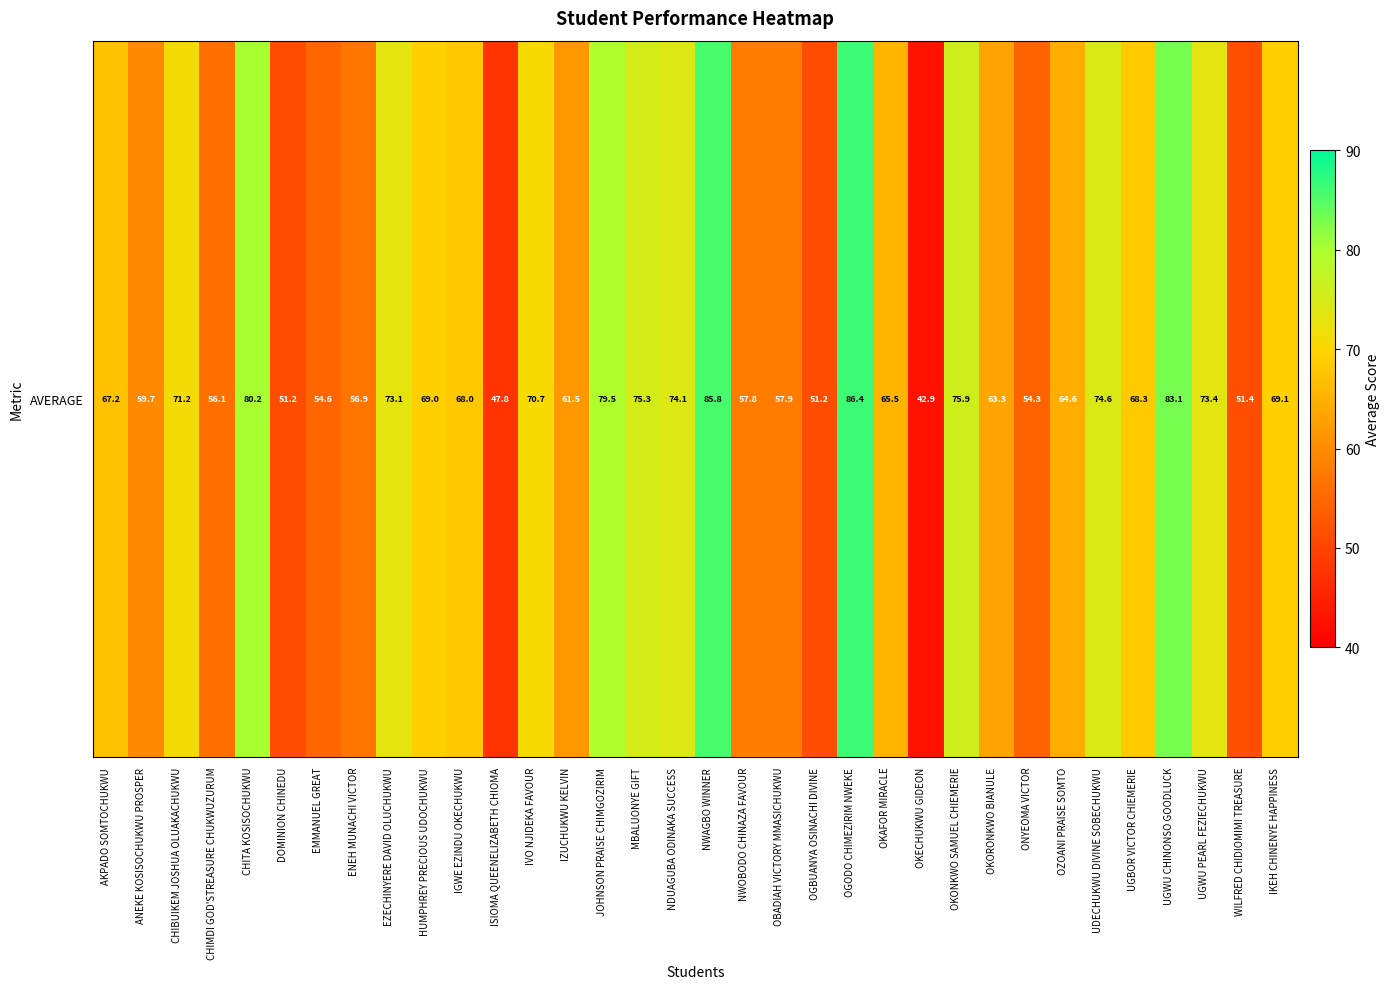

What is the average value?

65.9